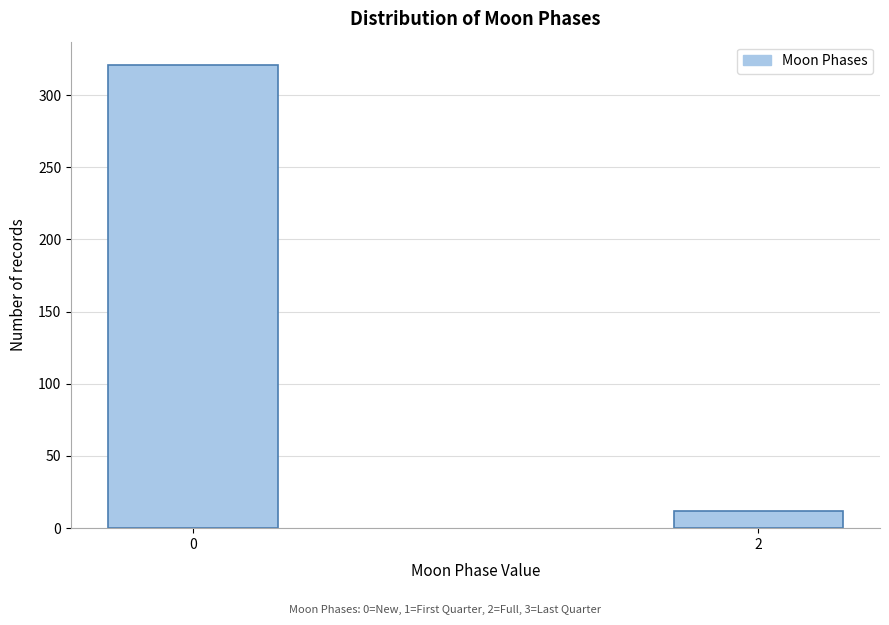

Reading left to right, extract all data points from this chart.

0=321	2=12